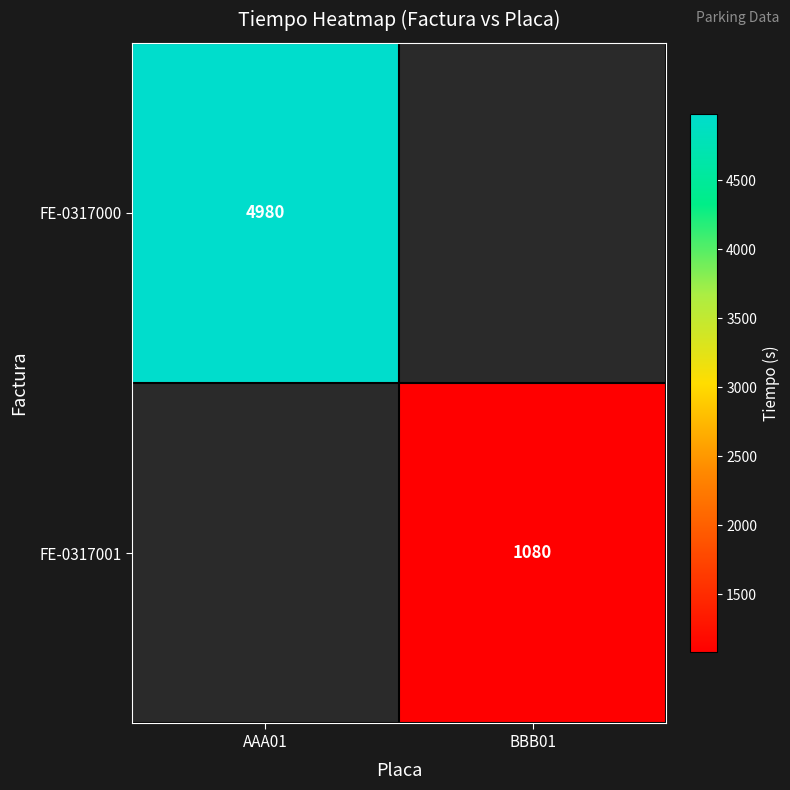

True or false: FE-0317001 has a value of 1881 at BBB01.

False